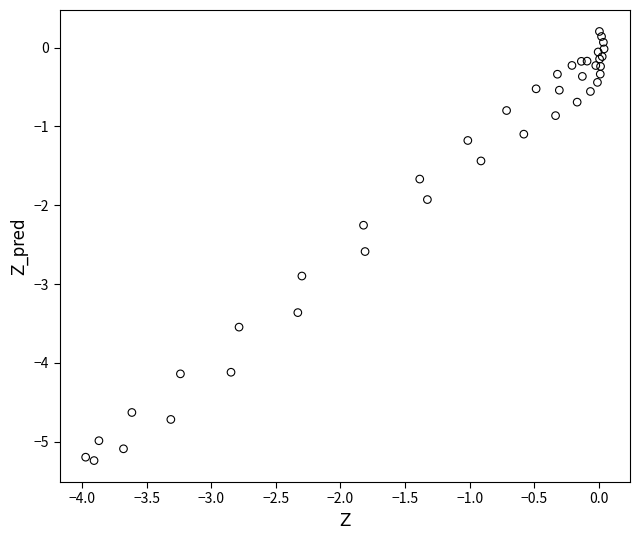

What Y value in the scatter plot is closest to -2?

-1.9